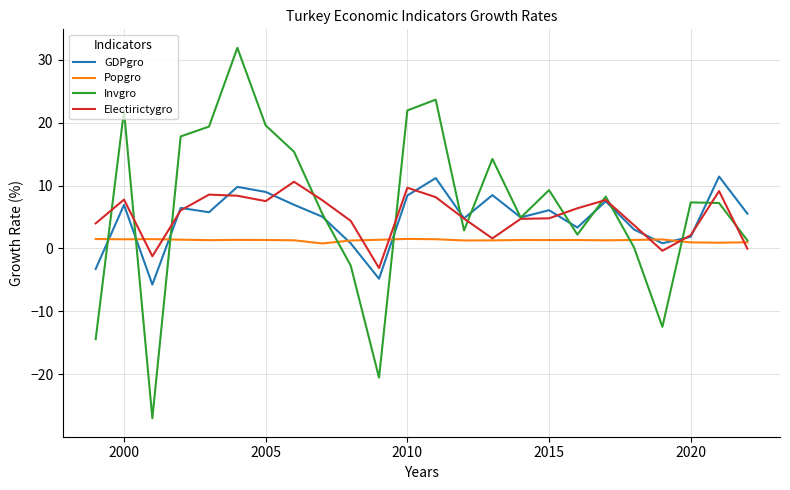

Which series has the largest range (max minus min)?

Invgro